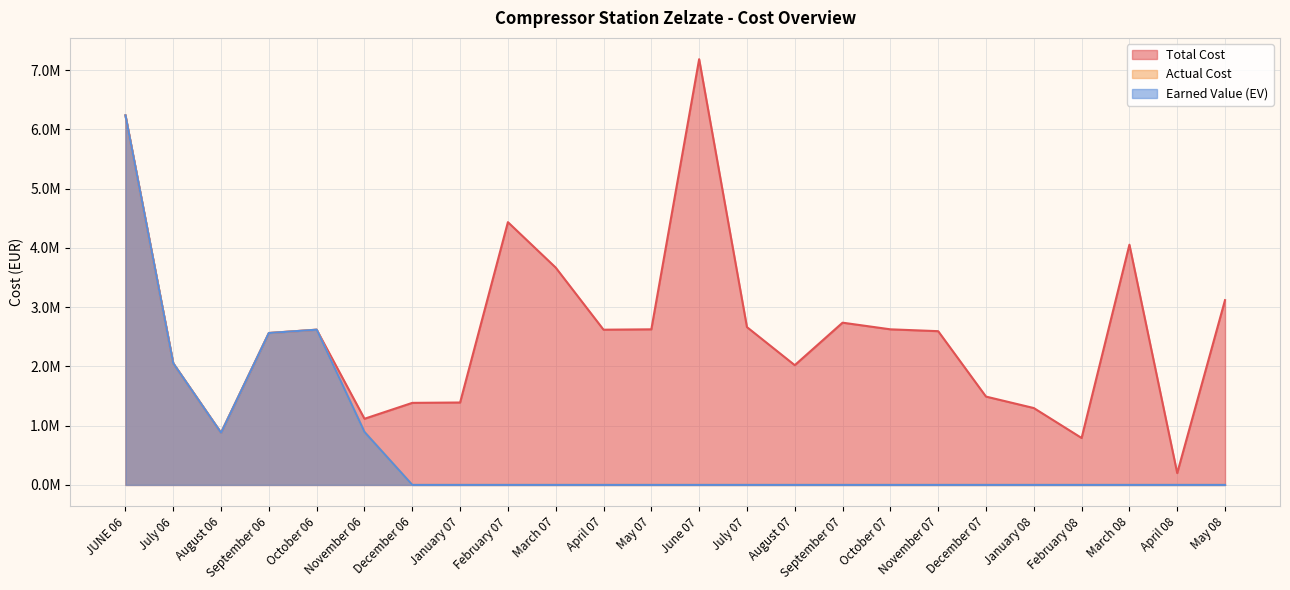

At how many categories does at least one series exceed 674556?

23